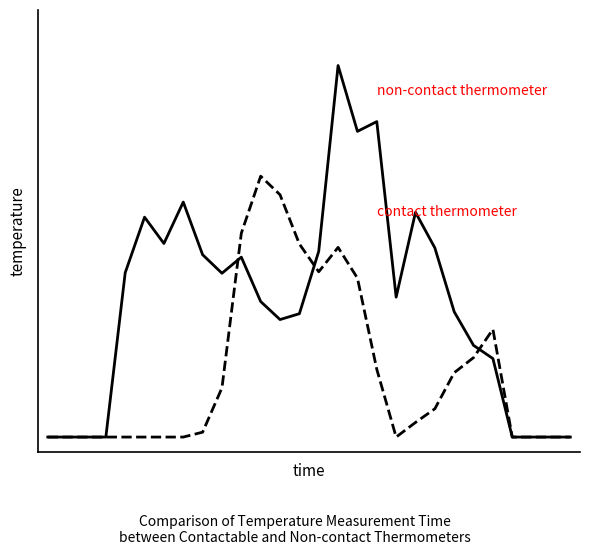

Does the chart have visible grid lines?

No